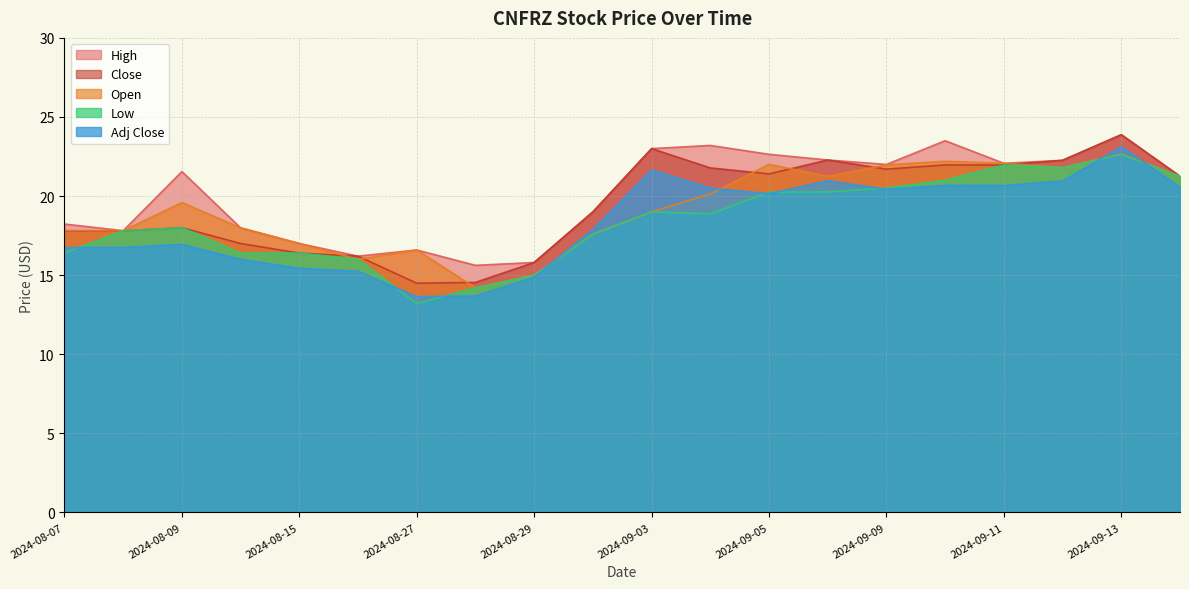

At which label does Open first exceed 19?

2024-08-09